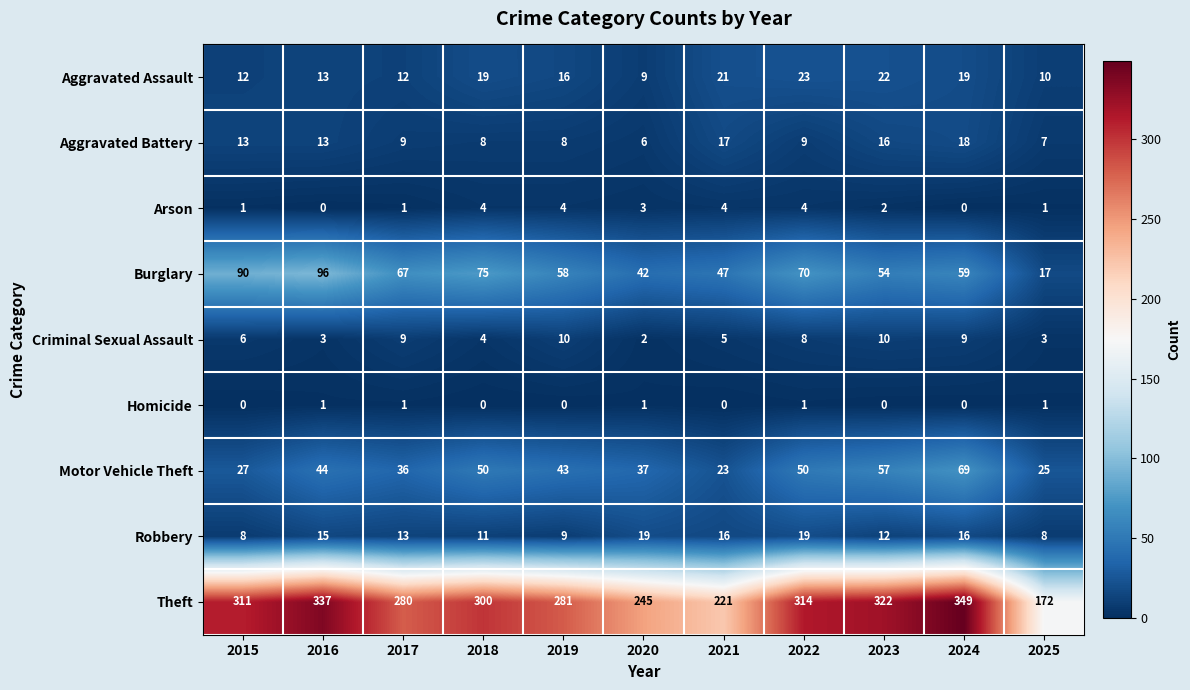

What is the greatest value displayed?

349